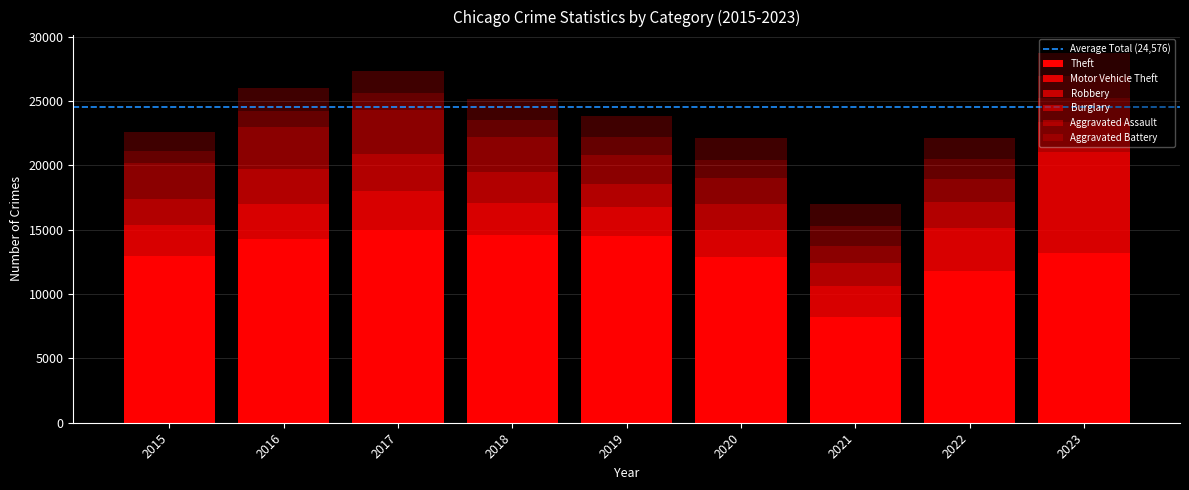

Are the bars grouped side by side (vs. stacked)?

No